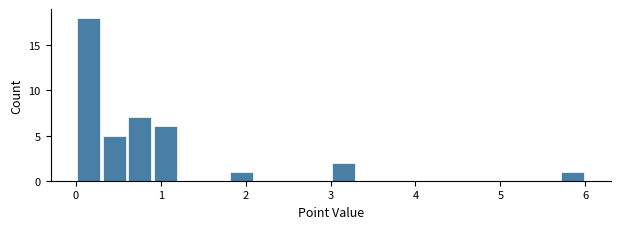

Read against the x-axis, roughly where is the centre of the tallest bar?

0.2